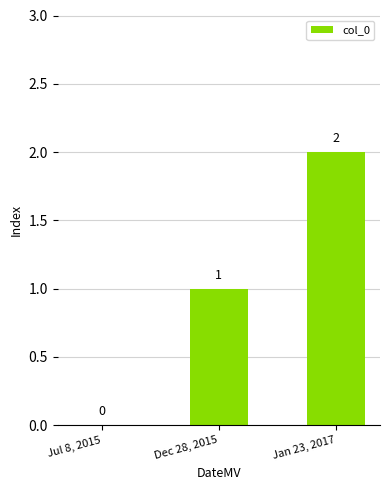

Which category has the highest value across all series?

Jan 23, 2017